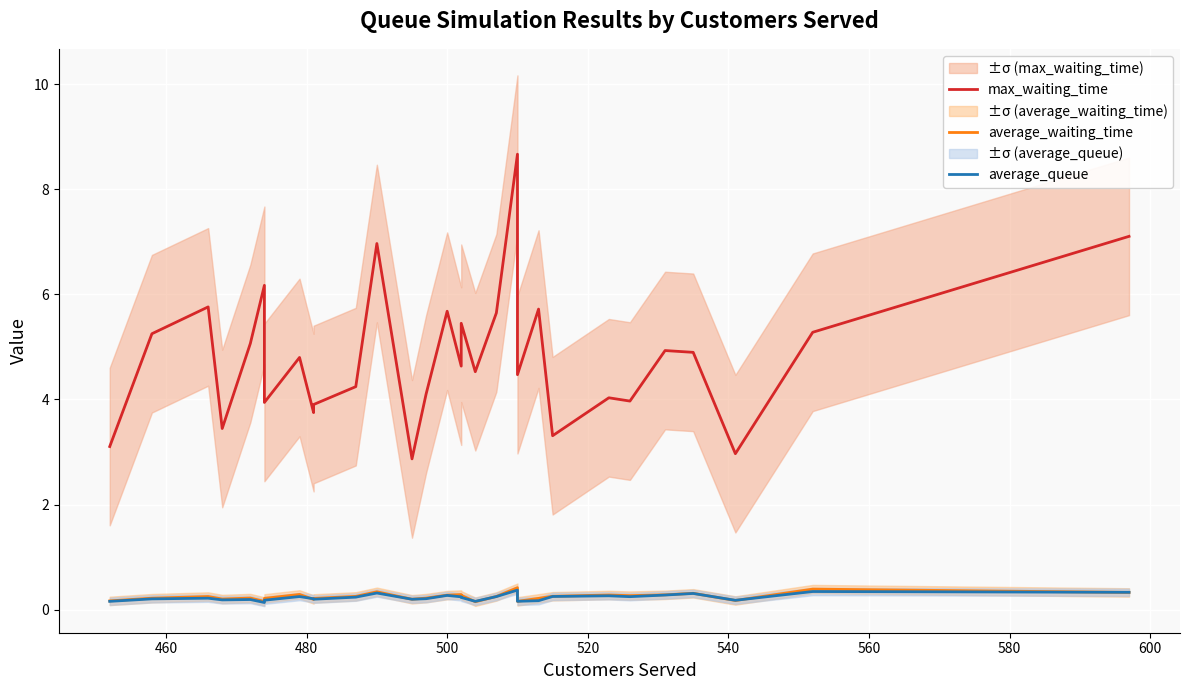

What is the difference between the maximum and minimum values in the average_queue series?

0.2